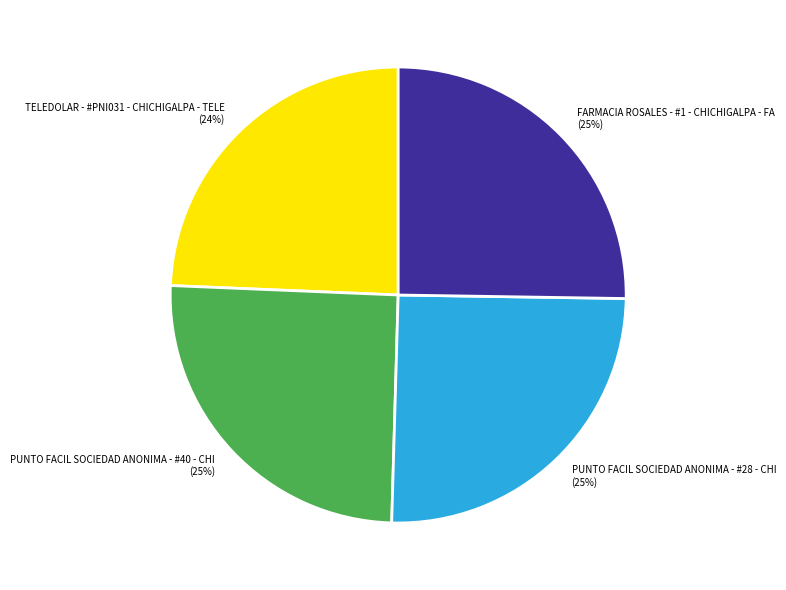

To the nearest percent, what portion does FARMACIA ROSALES - #1 - CHICHIGALPA - FA represent?

25%